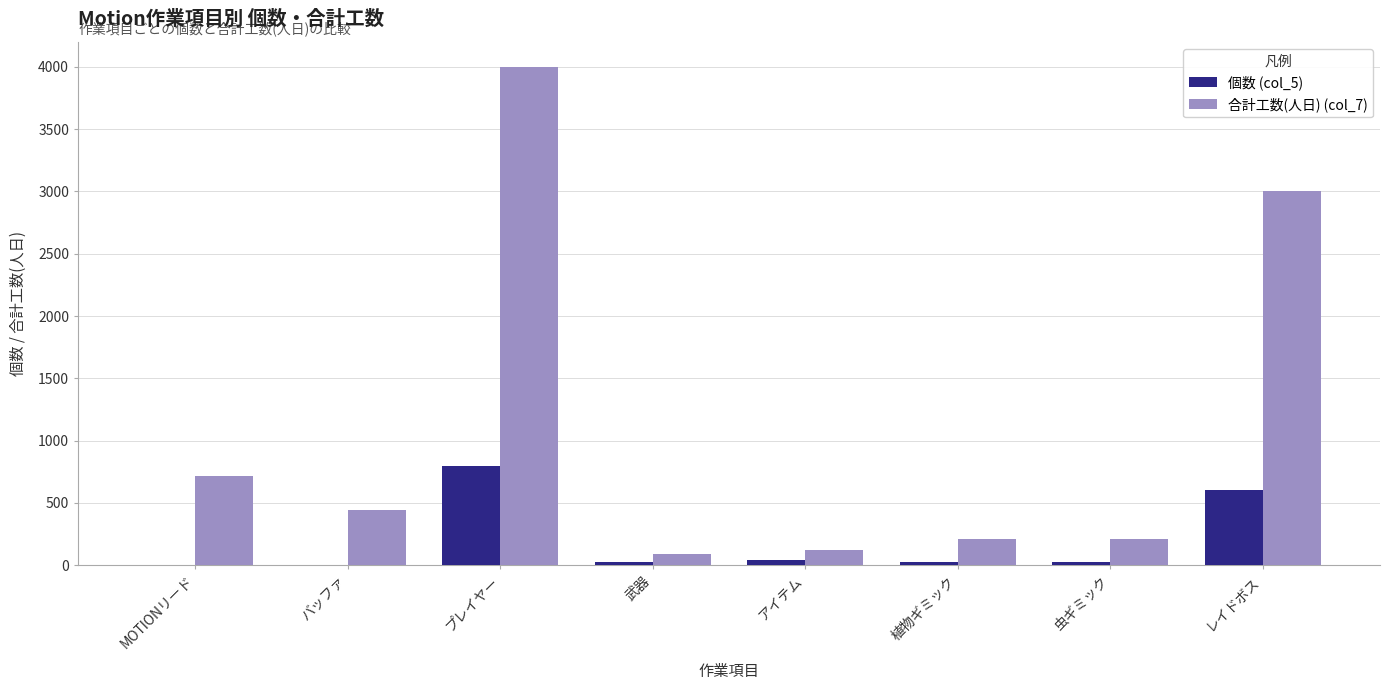

True or false: 個数 (col_5) has a value of 800 at プレイヤー.

True